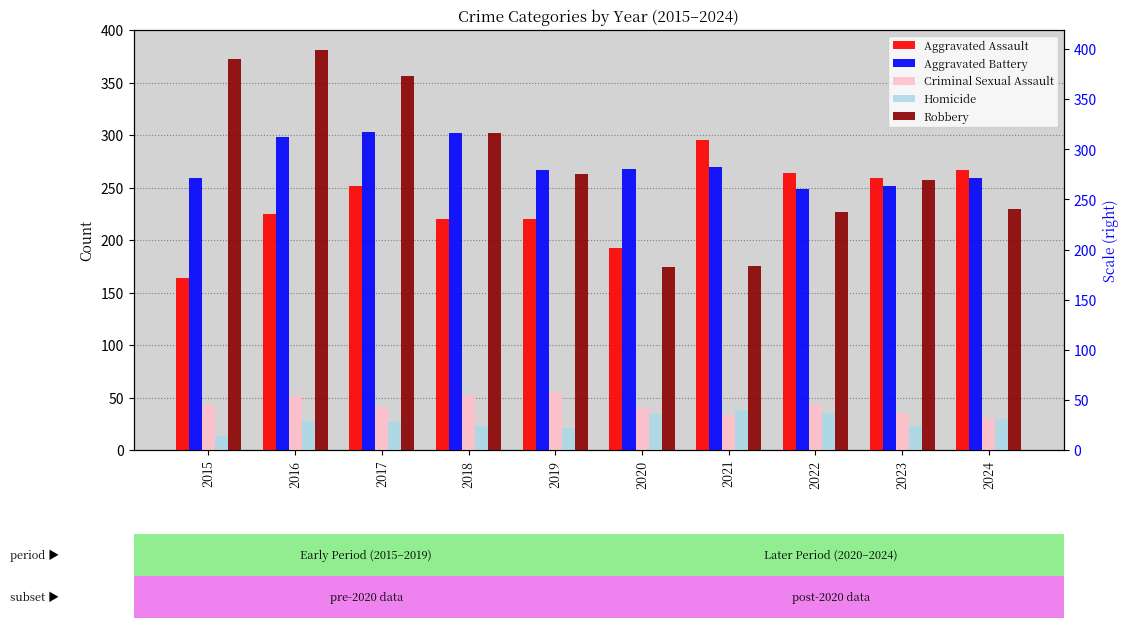

List the series in order of their peak value, highest first.

Robbery, Aggravated Battery, Aggravated Assault, Criminal Sexual Assault, Homicide